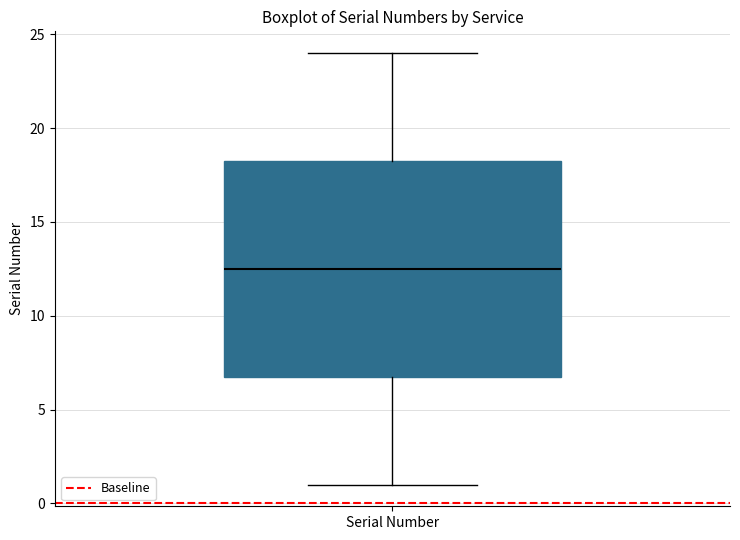

Transcribe this box plot: give where the median line is, the range the box spans, and where the two whiskers end, as read against the y-axis. The values are not printed on the chart, so give them approximately, as read against the axis.

median 12.5, box 7.0 to 18.5, whiskers 1.0 to 24.0